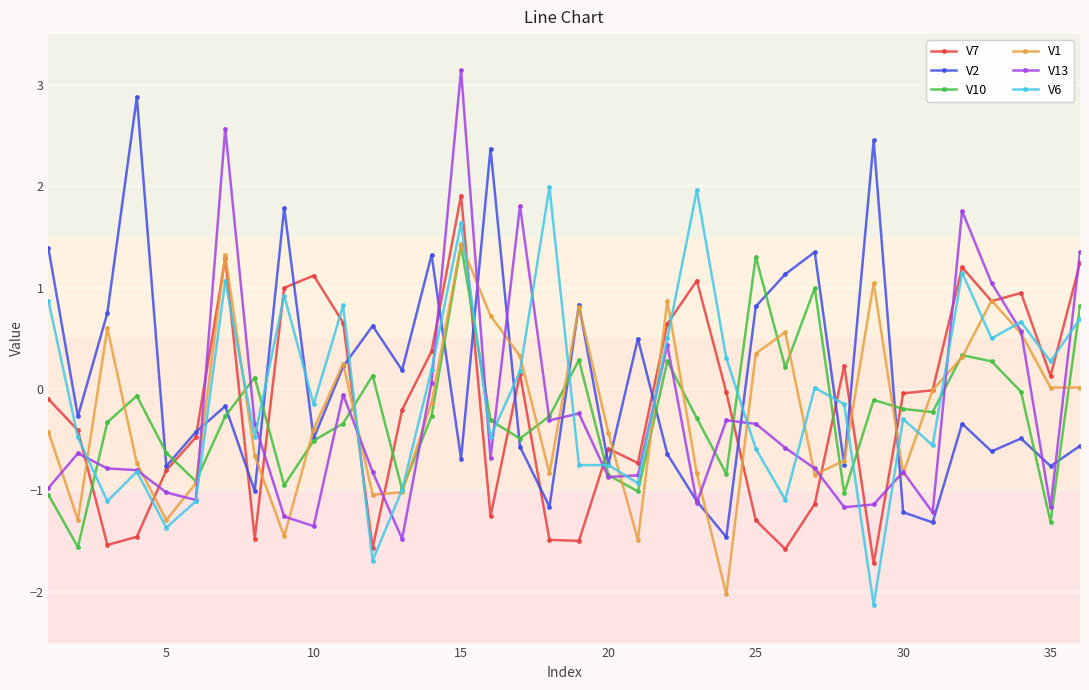

What is the difference between the maximum and minimum values in the V1 series?

3.5